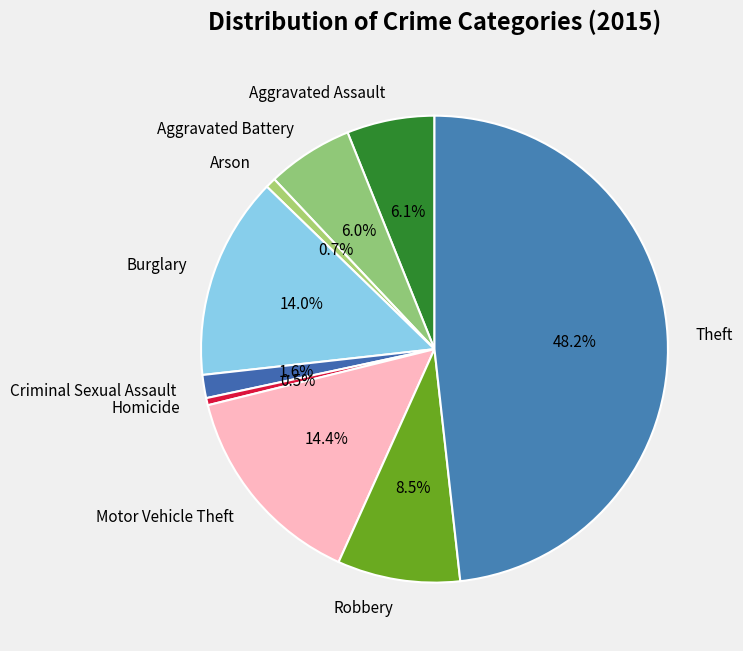

Is there any slice that represents more than half of the pie?

No